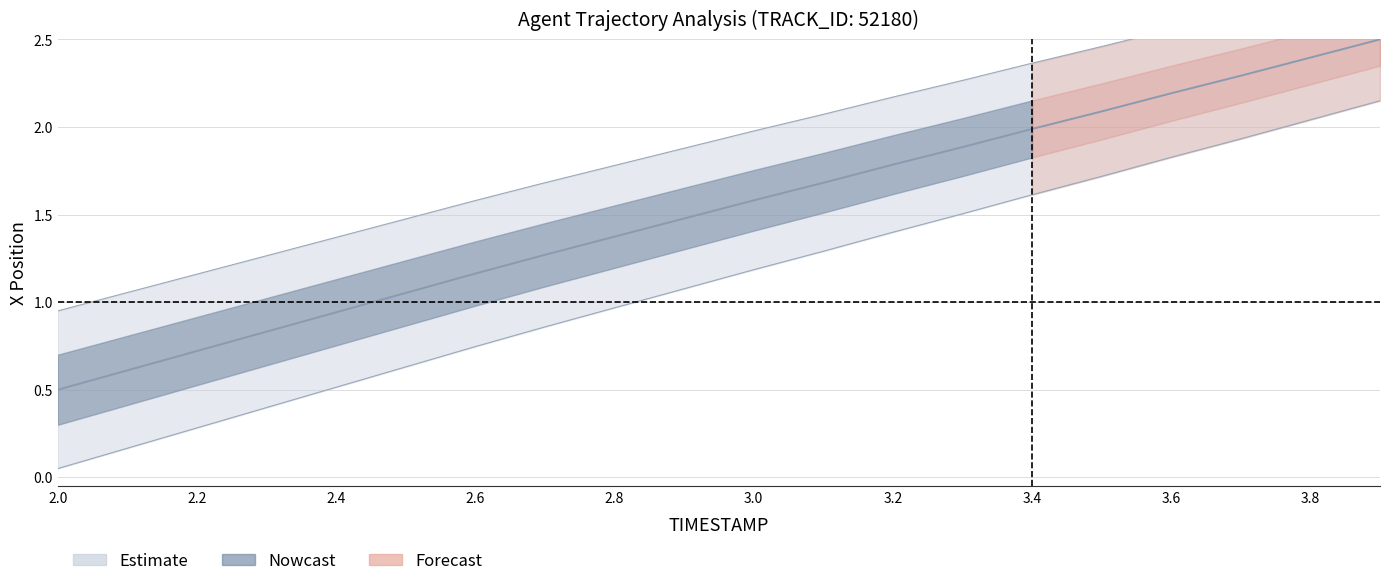

What is the value of the X_center point at the 9th from the left?

1.4